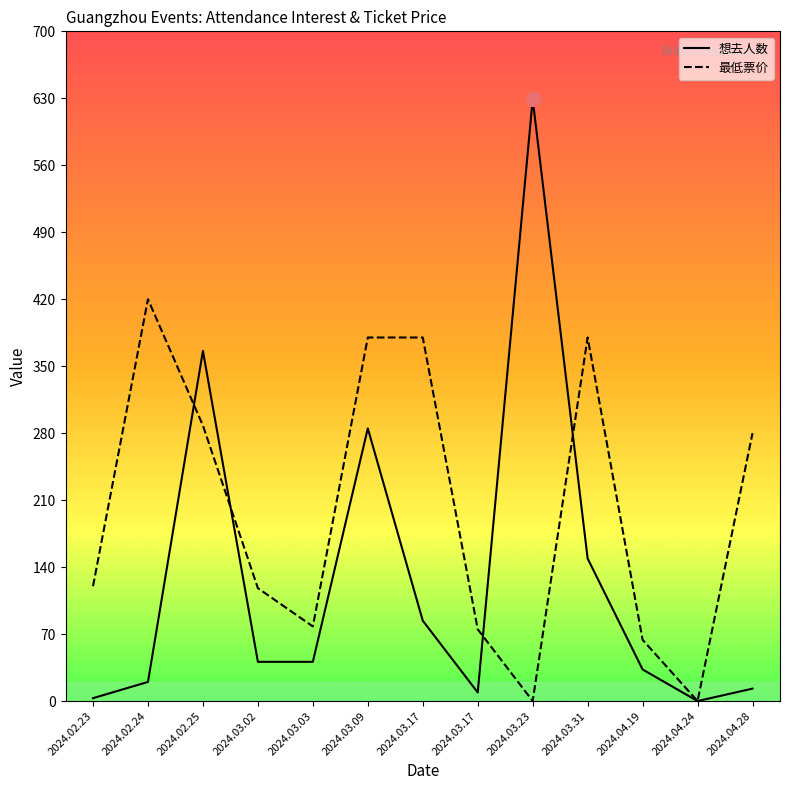

Rank the series by their maximum value, from lowest to highest.

最低票价, 想去人数